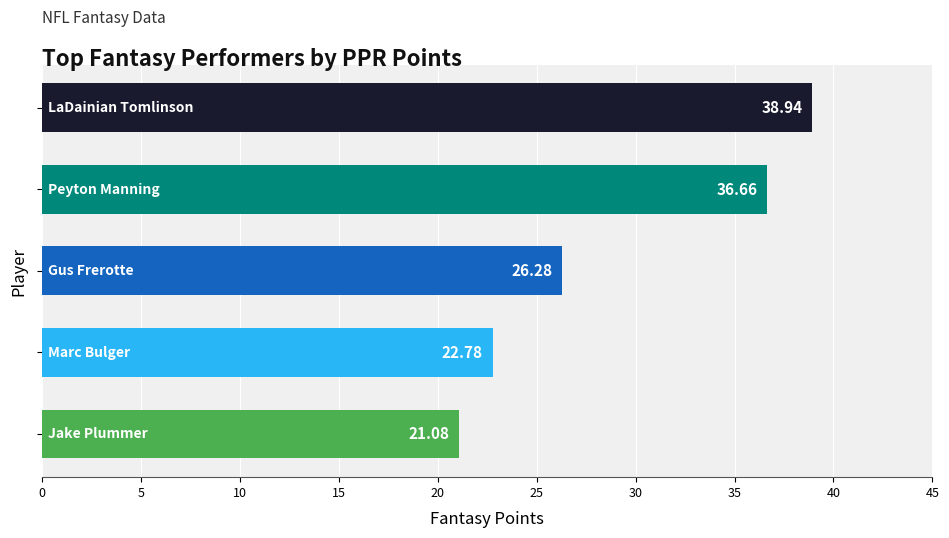

What is the average value?

29.1